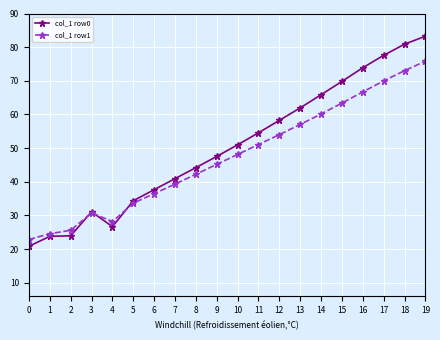

Which series changed the most between 4 and 17?

col_1 row0